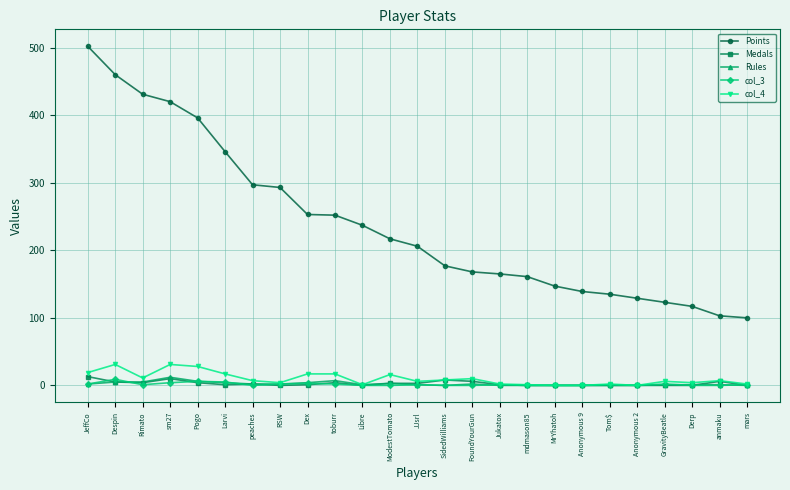

True or false: Rules and Points intersect in this chart.

False